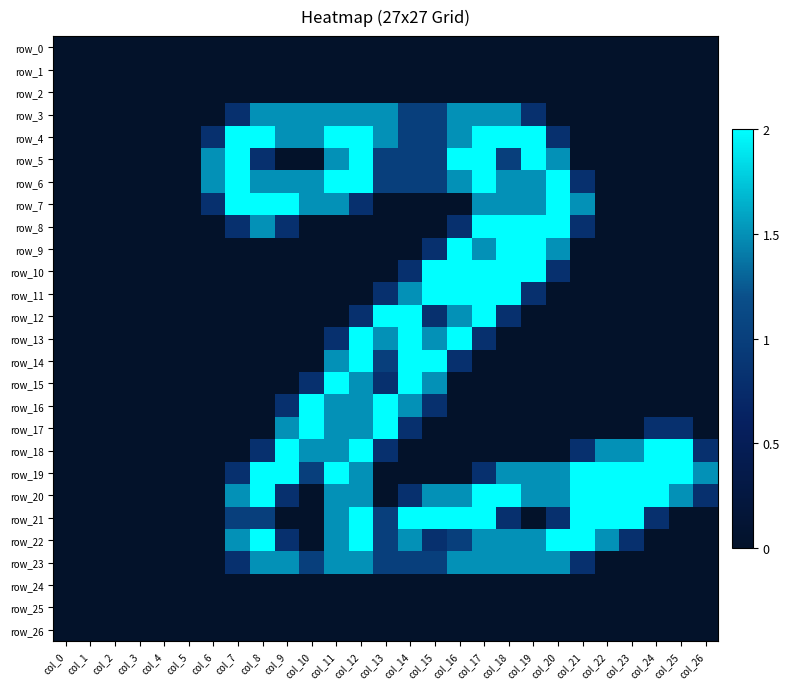

How many data points in row_14 are above 0?

6